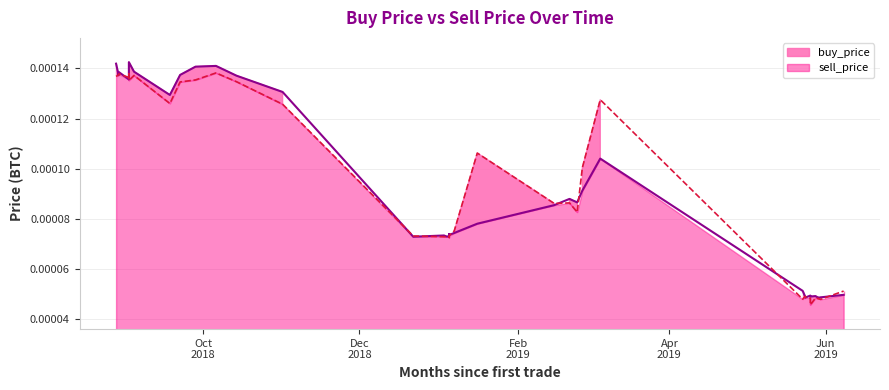

What are all the series names shown in the legend?

buy_price, sell_price